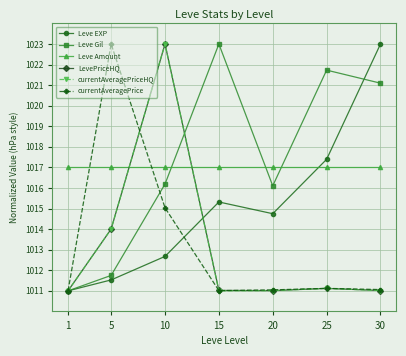

The value of LevePriceHQ at 1 is 1011.0. True or false?

True